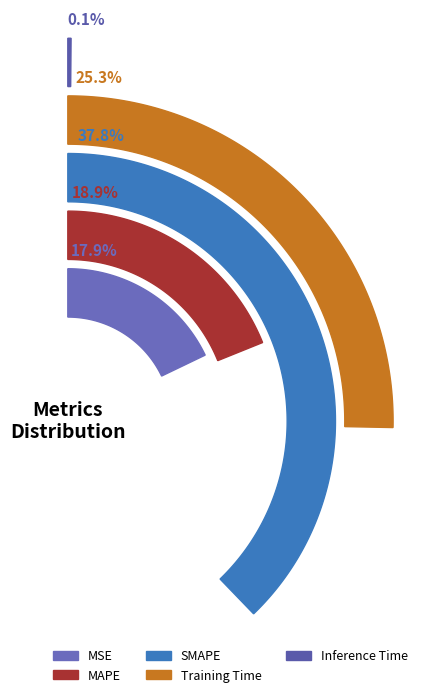

Which has a higher value, Inference Time or MAPE?

MAPE